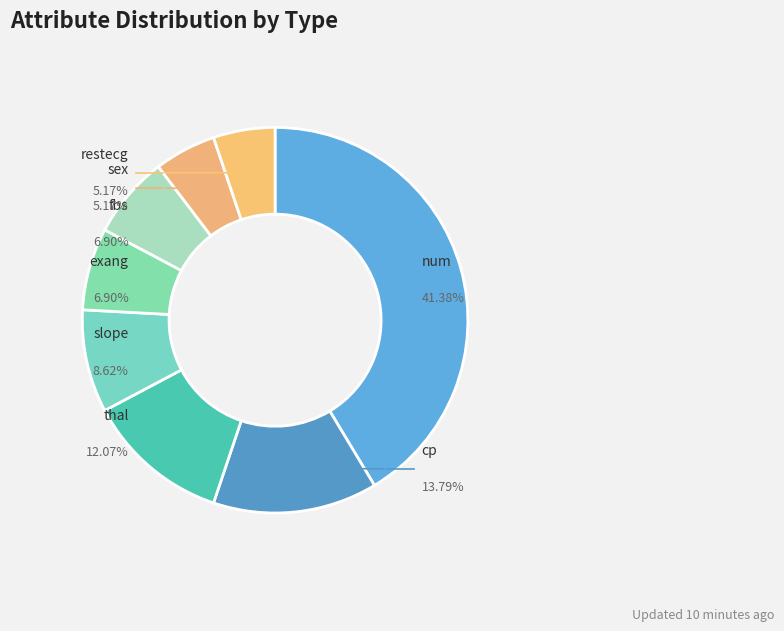

How many slices are in this pie chart?

8